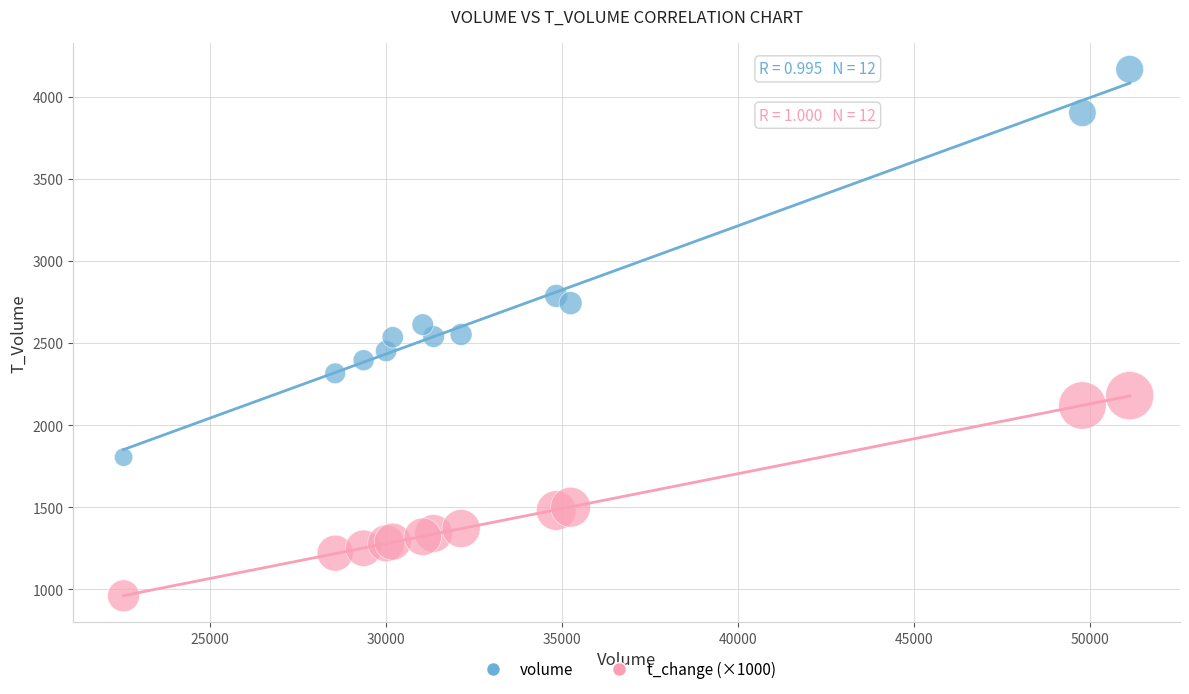

Which series contains the lowest Y value?

t_change (×1000)